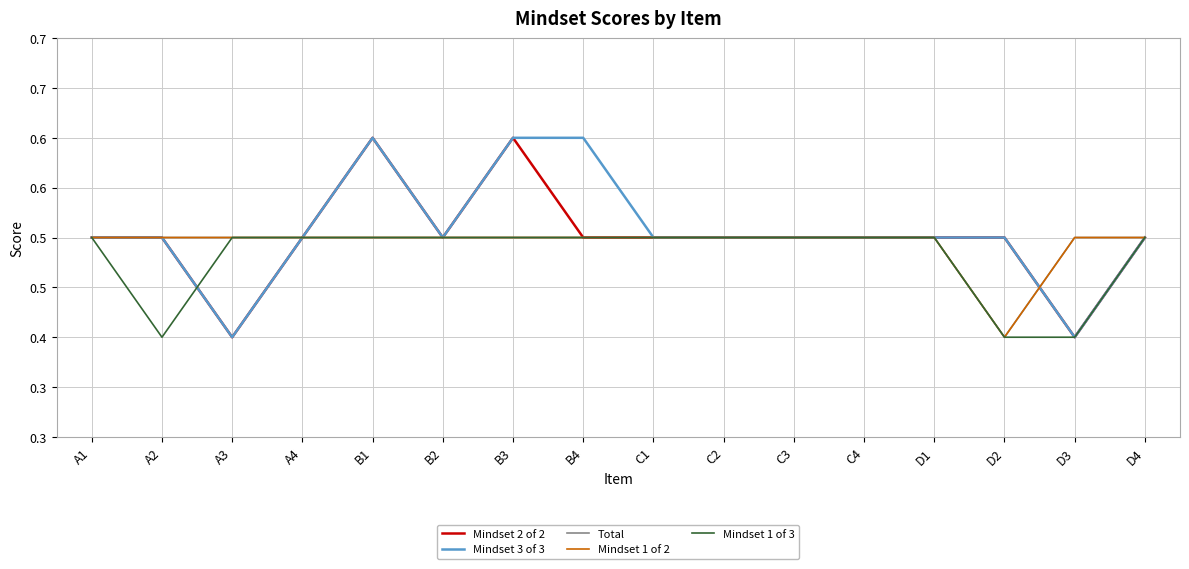

Does the chart have visible grid lines?

Yes